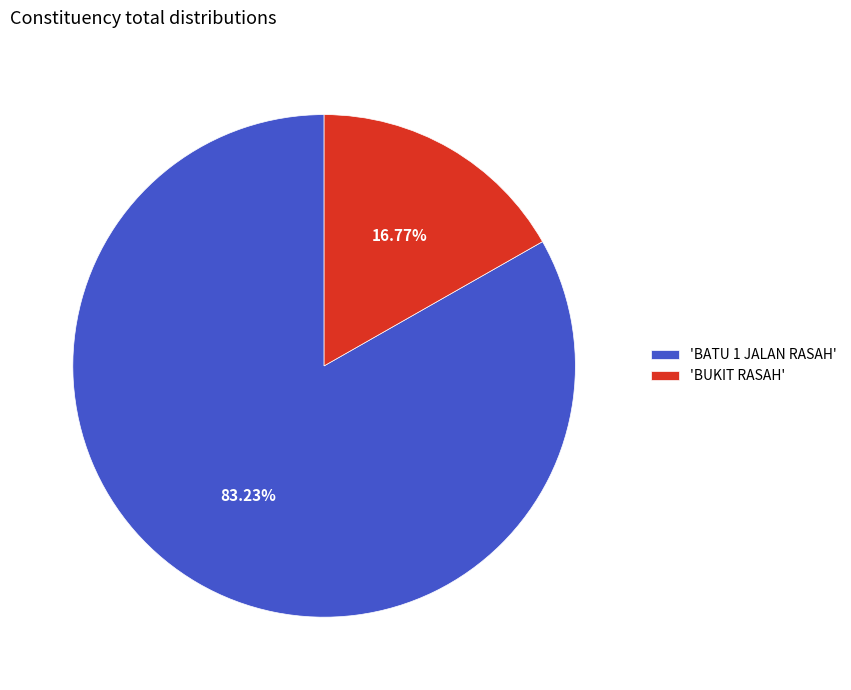

What is the smallest slice in the pie chart?

'BUKIT RASAH'